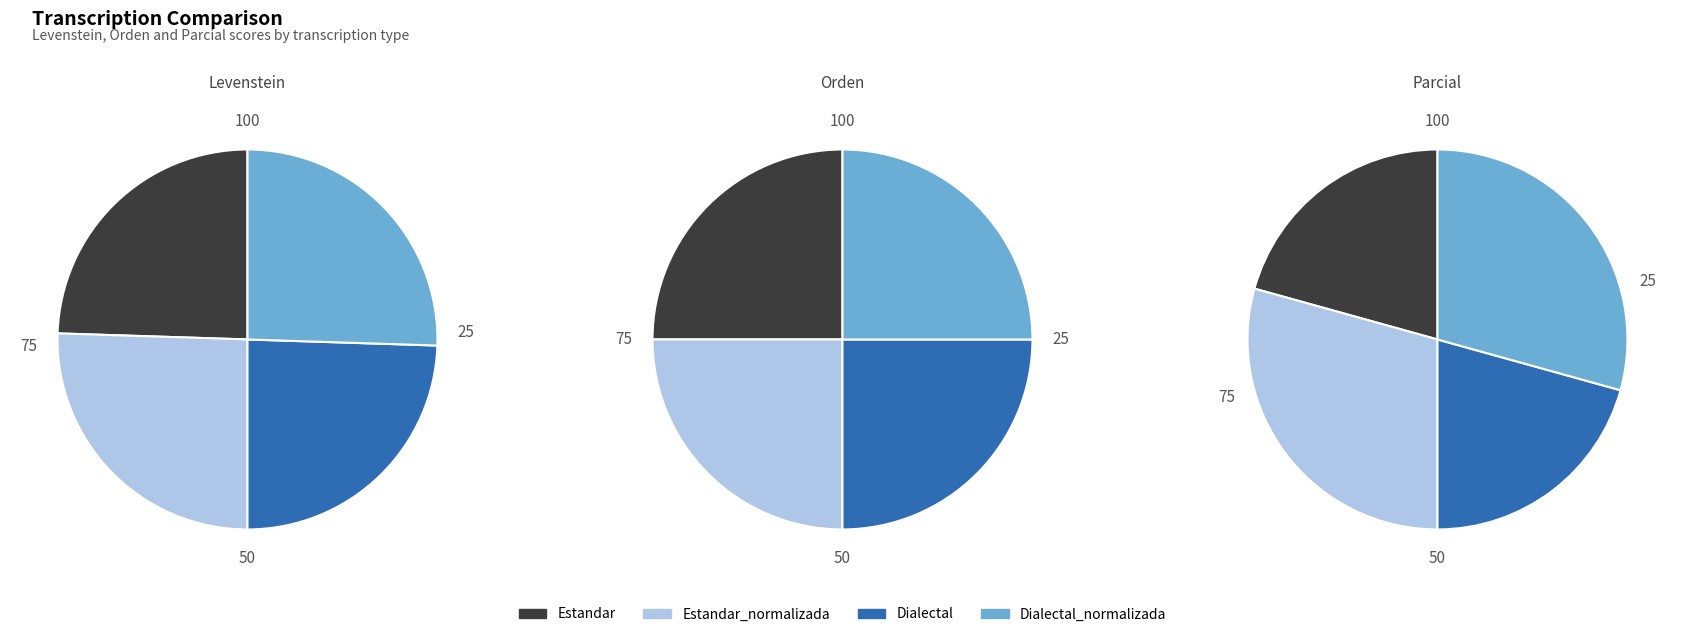

Do Dialectal_normalizada and Dialectal together represent more than half of the pie?

No